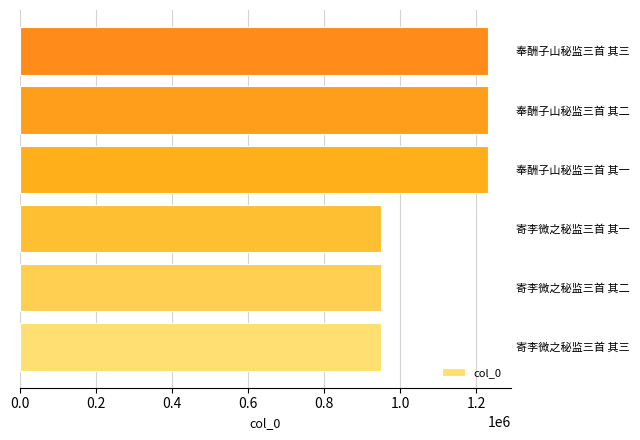

Approximately how many times larger is the value at 寄李微之秘监三首 其三 compared to 奉酬子山秘监三首 其三?

0.8